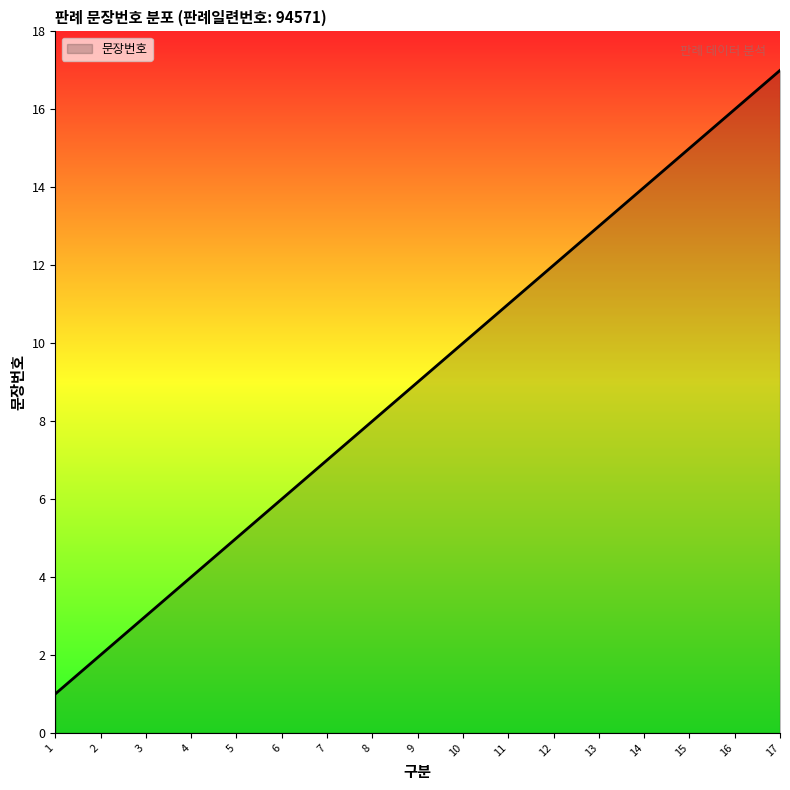

Reading left to right, transcribe all the data shown in this chart.

1=1	2=2	3=3	4=4	5=5	6=6	7=7	8=8	9=9	10=10	11=11	12=12	13=13	14=14	15=15	16=16	17=17